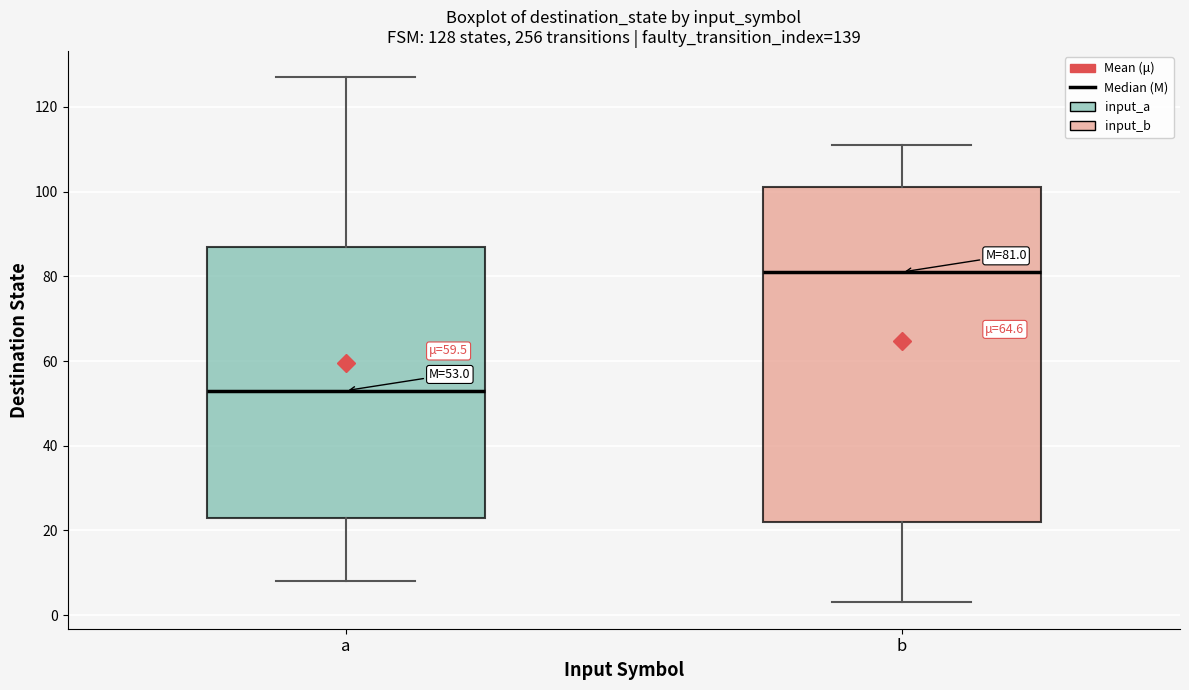

Which box is the tallest, from its lower edge to its upper edge?

b